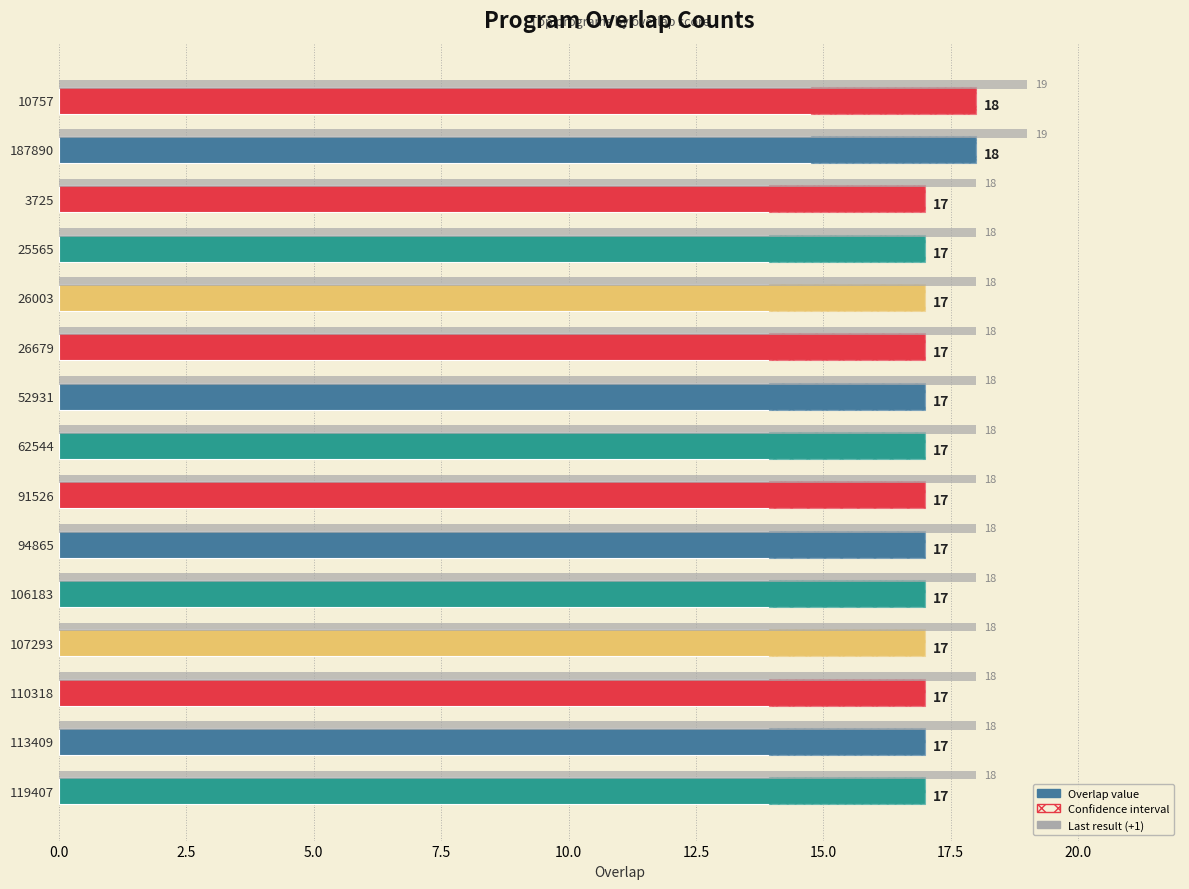

Count the number of data series in this chart.

1